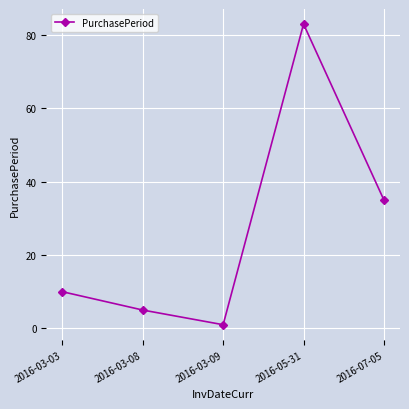

What is the change in value from 2016-03-08 to 2016-05-31?

+78